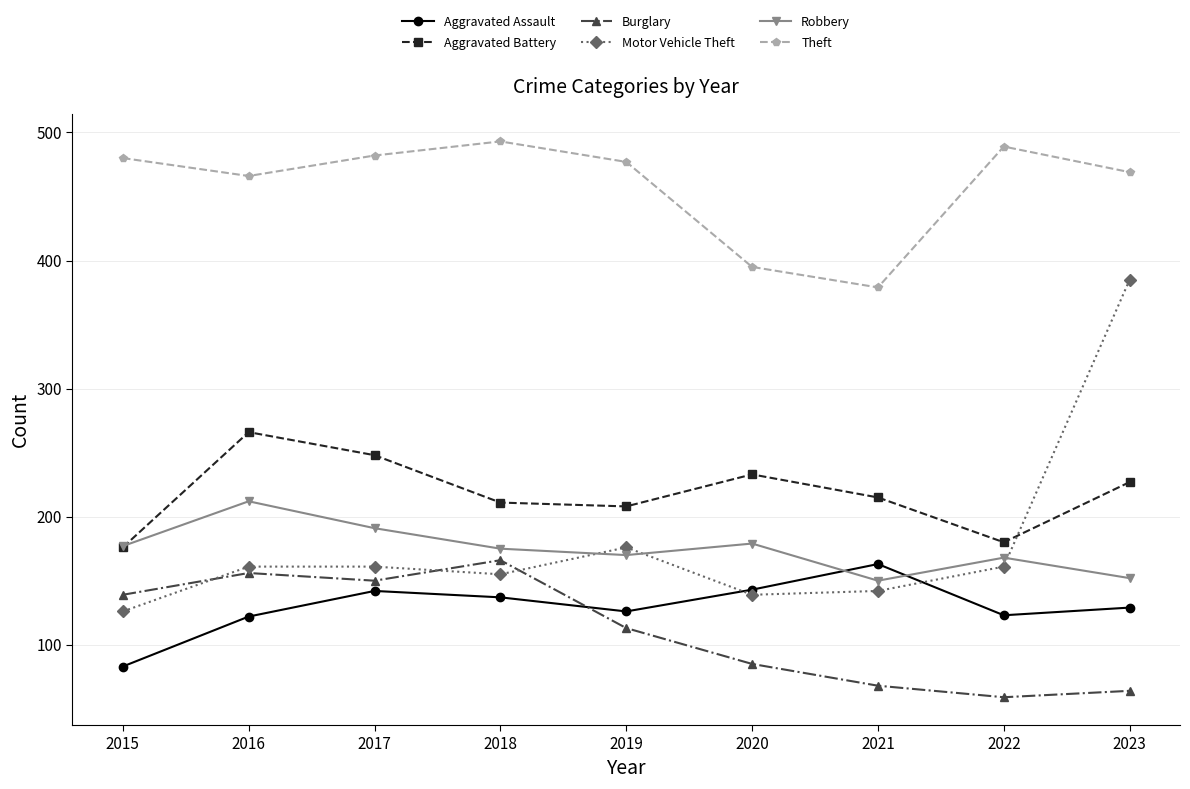

What is the value of the Motor Vehicle Theft point at the 9th from the left?

385